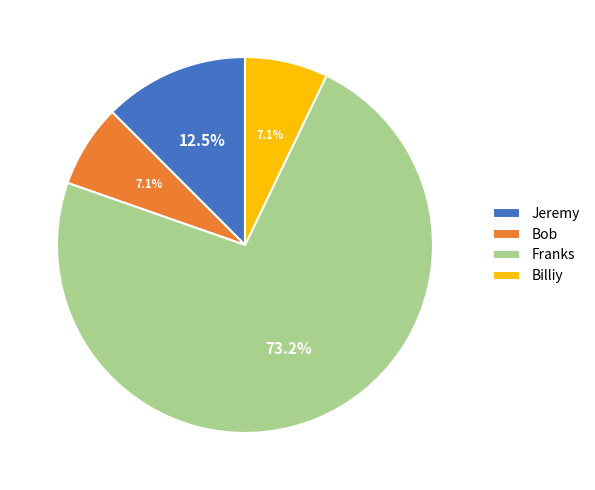

Approximately how many times larger is the value at Bob compared to Billiy?

1.0